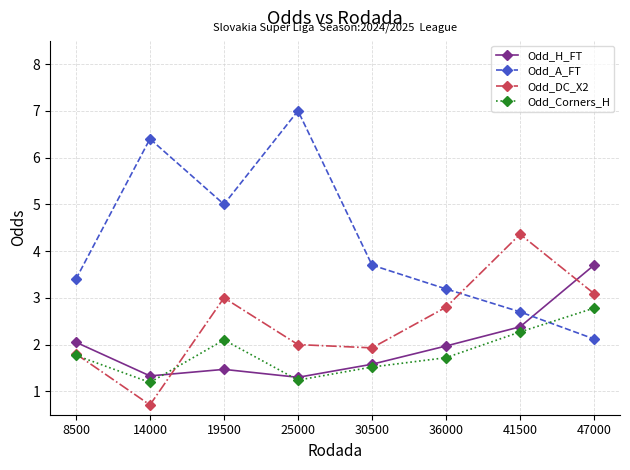

In Odd_Corners_H, how many points are higher than both neighbors (excluding endpoints)?

1